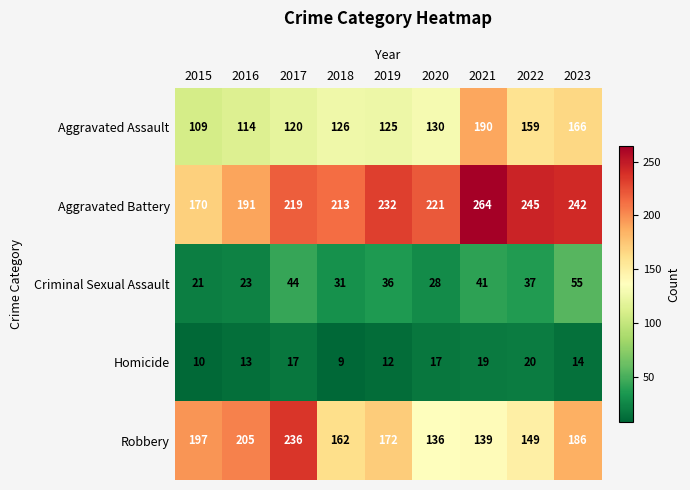

What is the difference between the maximum and minimum values in the Aggravated Battery series?

94